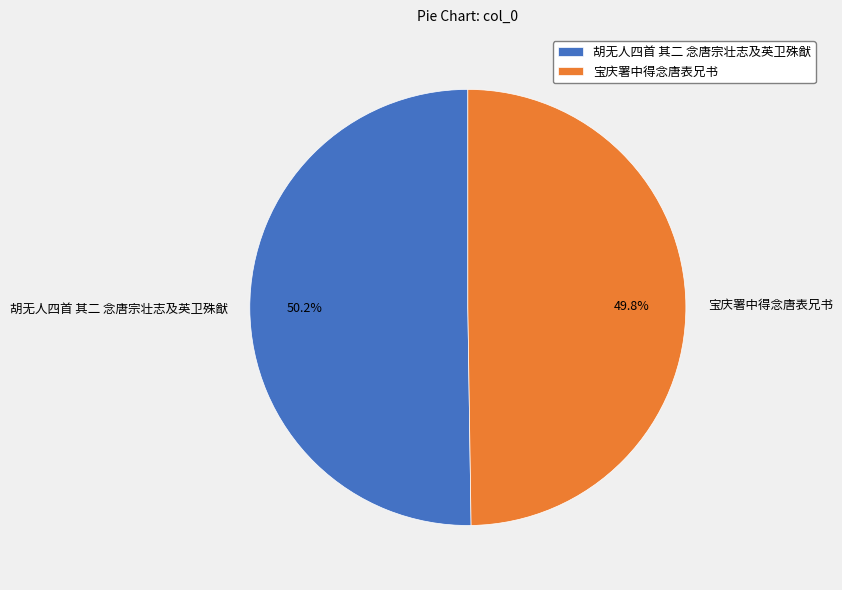

Count the number of slices in the pie.

2